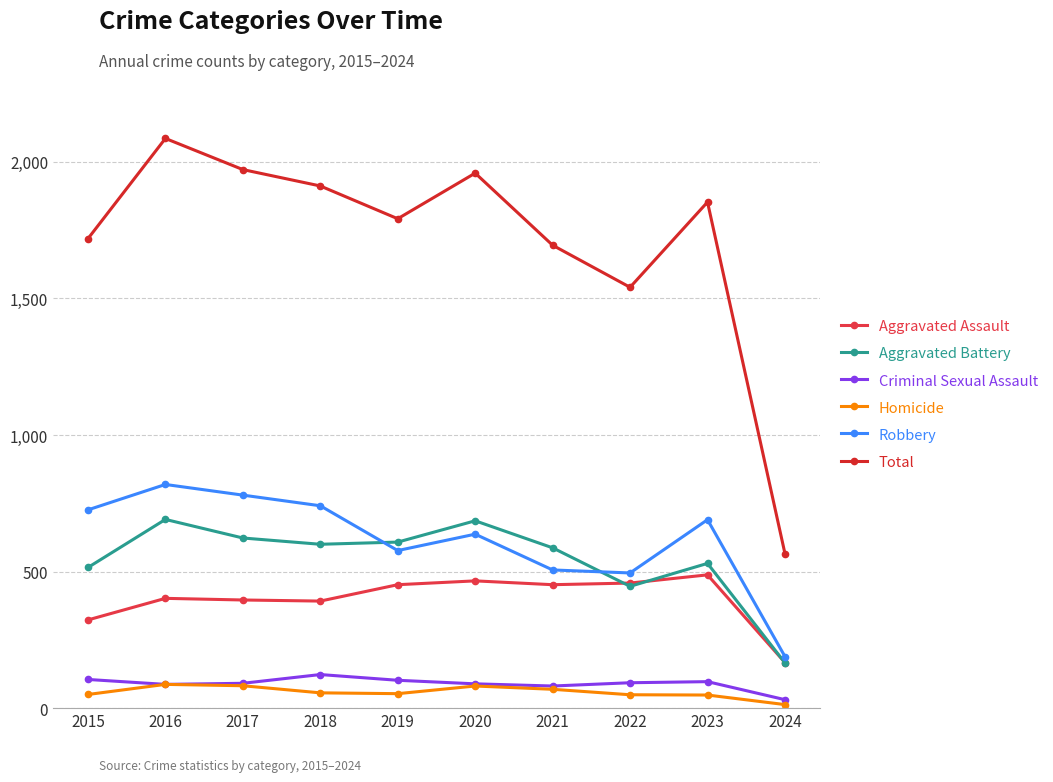

How many values in the Aggravated Battery series are below 600?

5